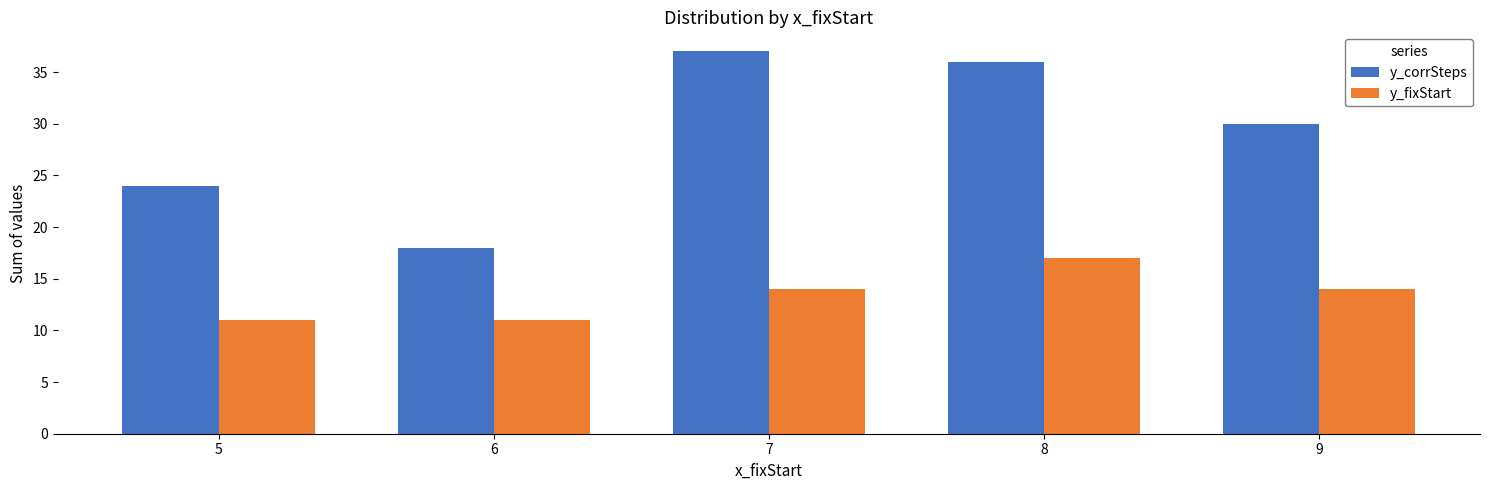

Which series has the widest spread of values?

y_corrSteps